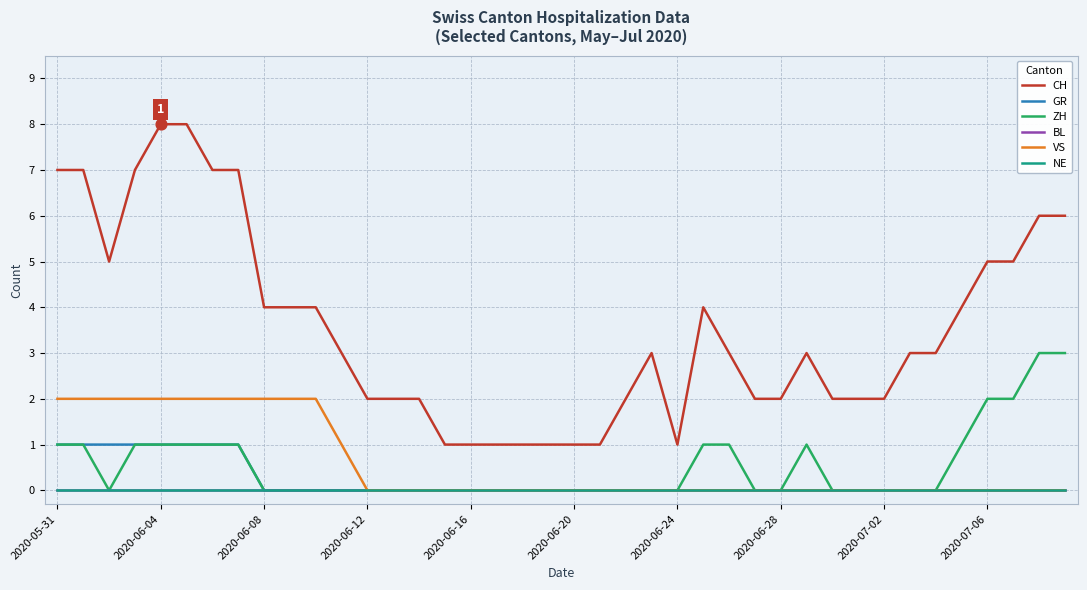

Is this an area chart (filled region under the line)?

No